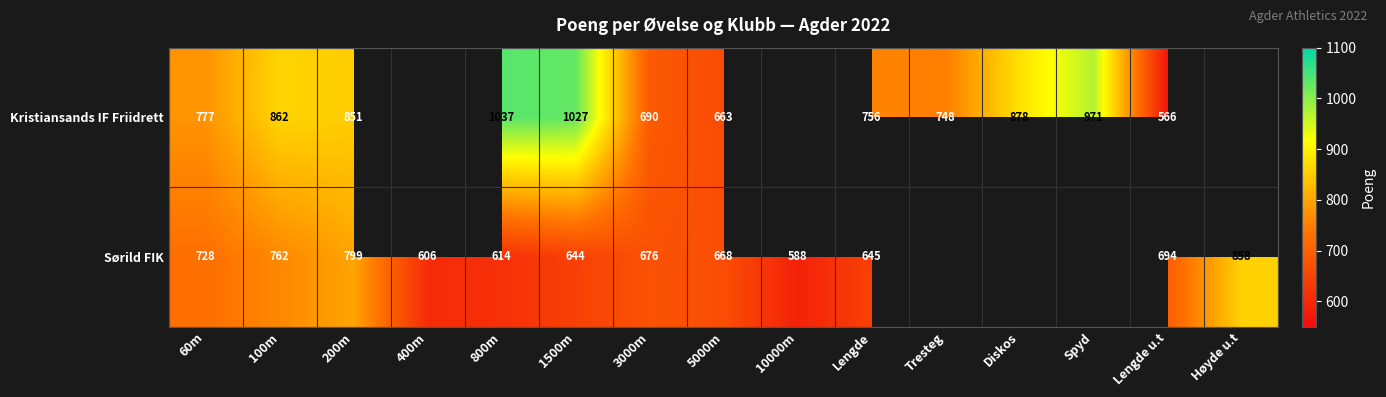

The value of Kristiansands IF Friidrett at 1500m is 542.1. True or false?

False